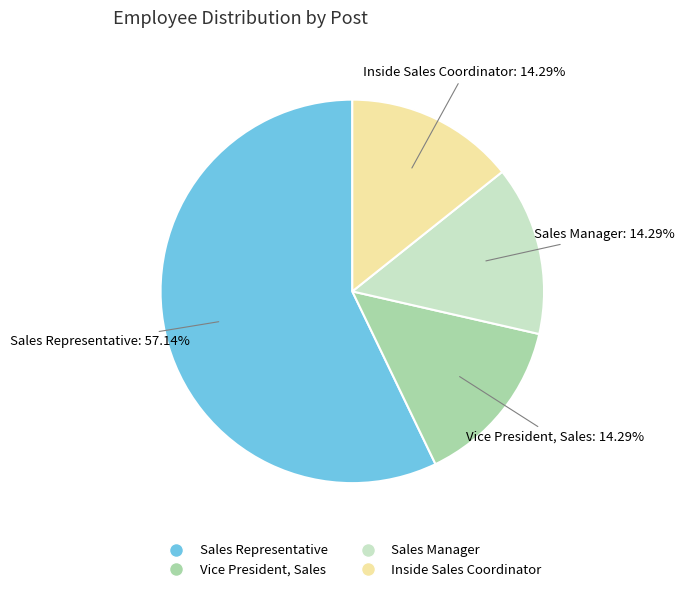

What is the ratio of the value at Vice President, Sales to the value at Sales Manager?

1.0